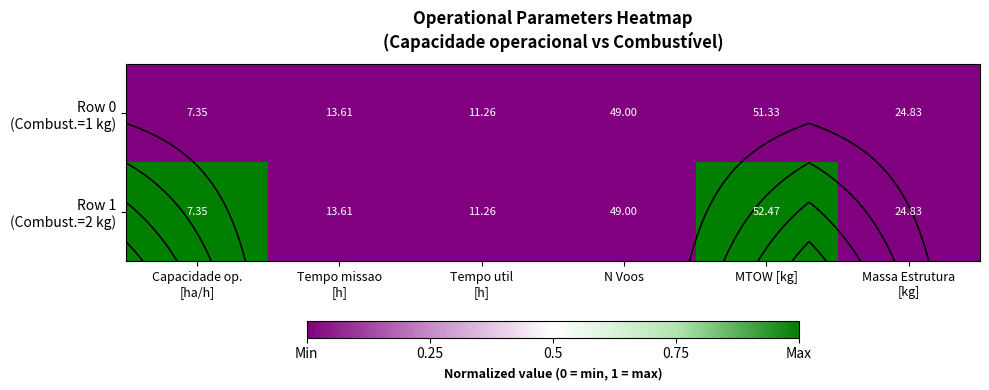

At which category is the sum across all series the highest?

MTOW [kg]